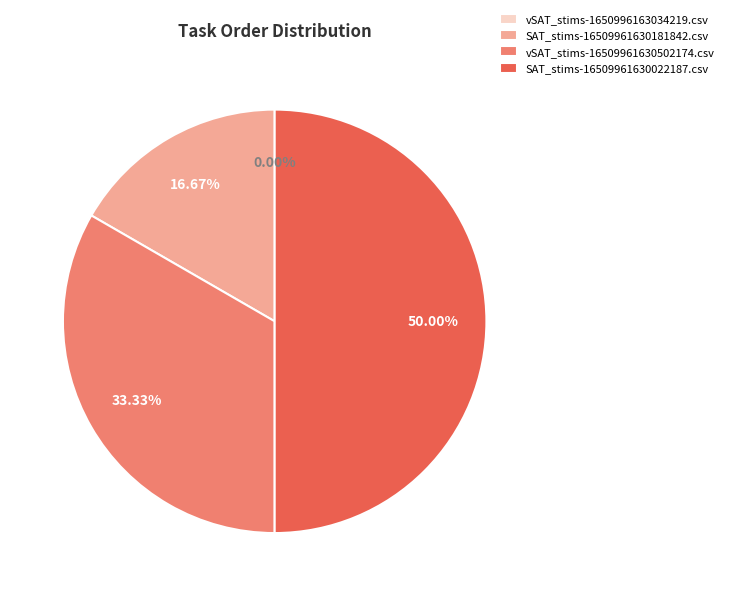

Which has a higher value, SAT_stims-16509961630022187.csv or vSAT_stims-1650996163034219.csv?

SAT_stims-16509961630022187.csv